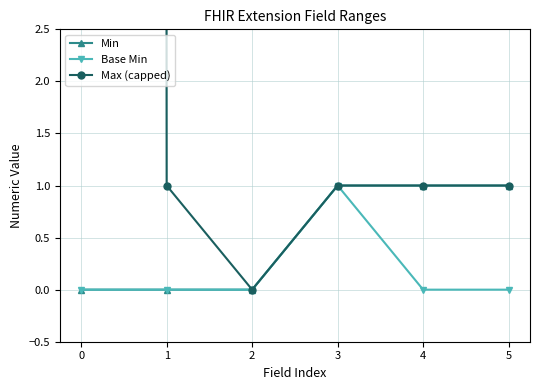

What is the maximum value shown in the chart?

999